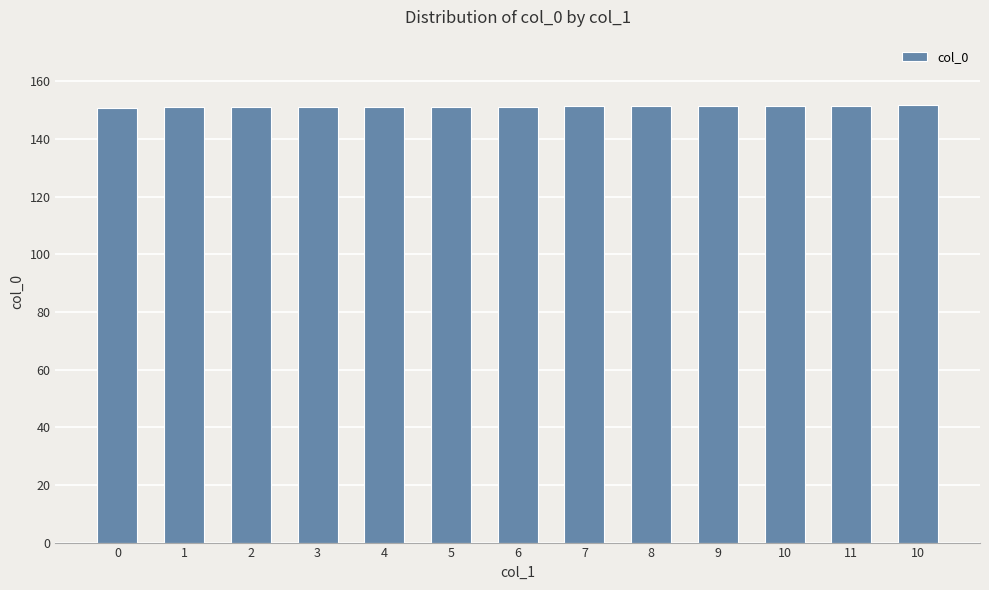

How many bars are there in total?

13